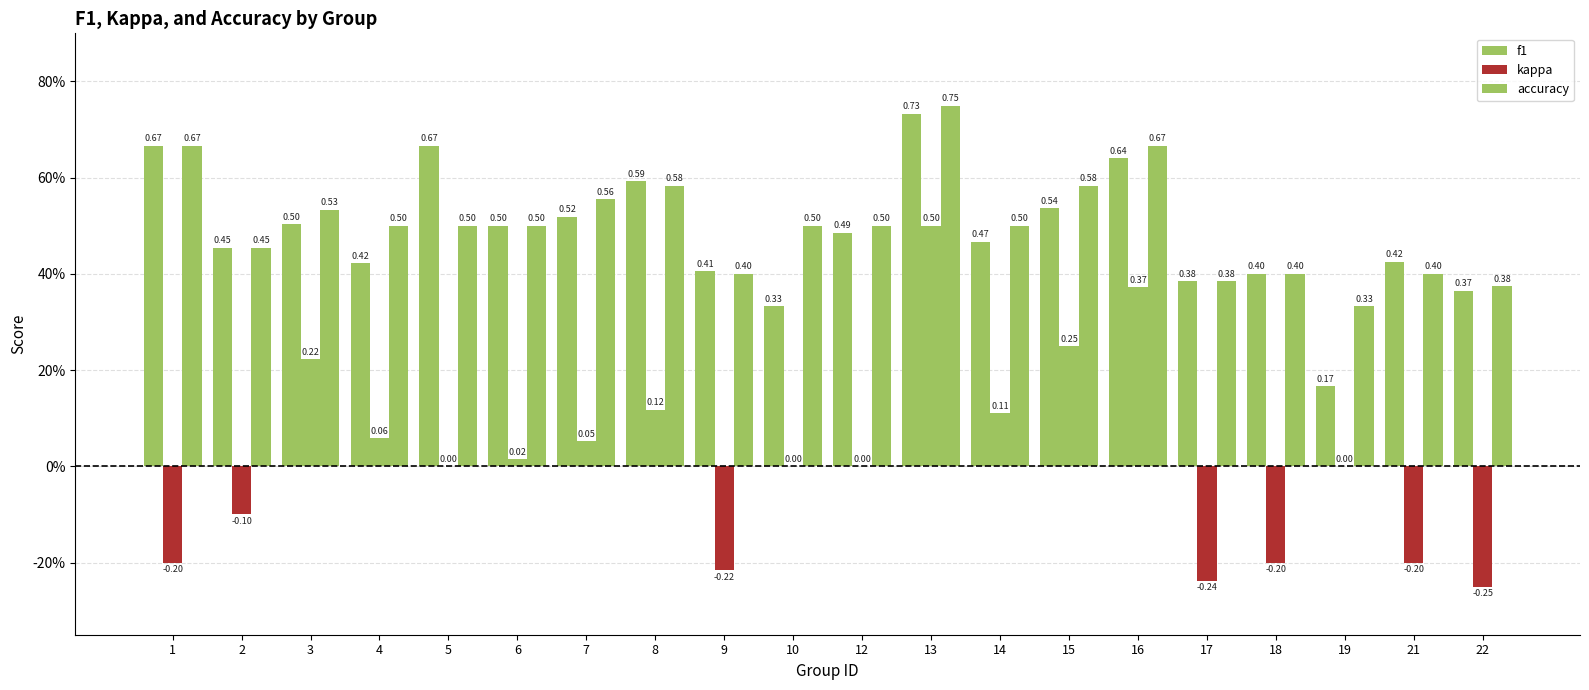

Are the bars grouped side by side (vs. stacked)?

Yes